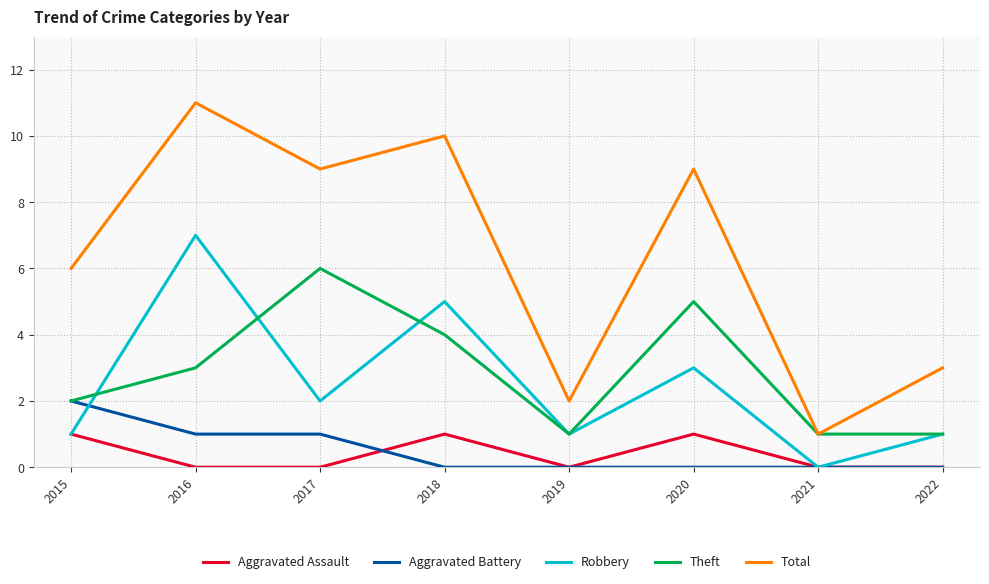

What are all the series names shown in the legend?

Aggravated Assault, Aggravated Battery, Robbery, Theft, Total